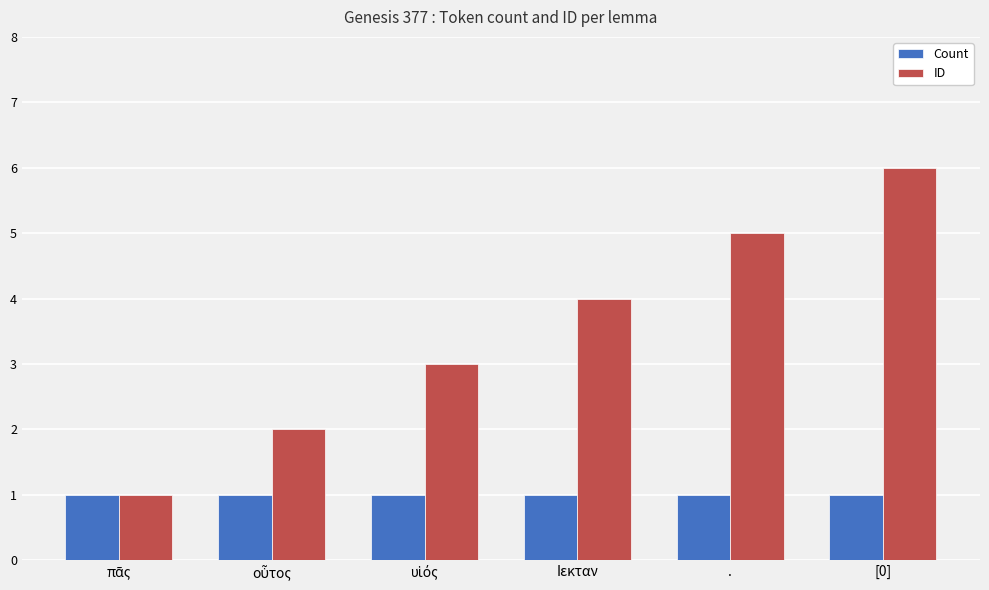

What are all the series names shown in the legend?

Count, ID